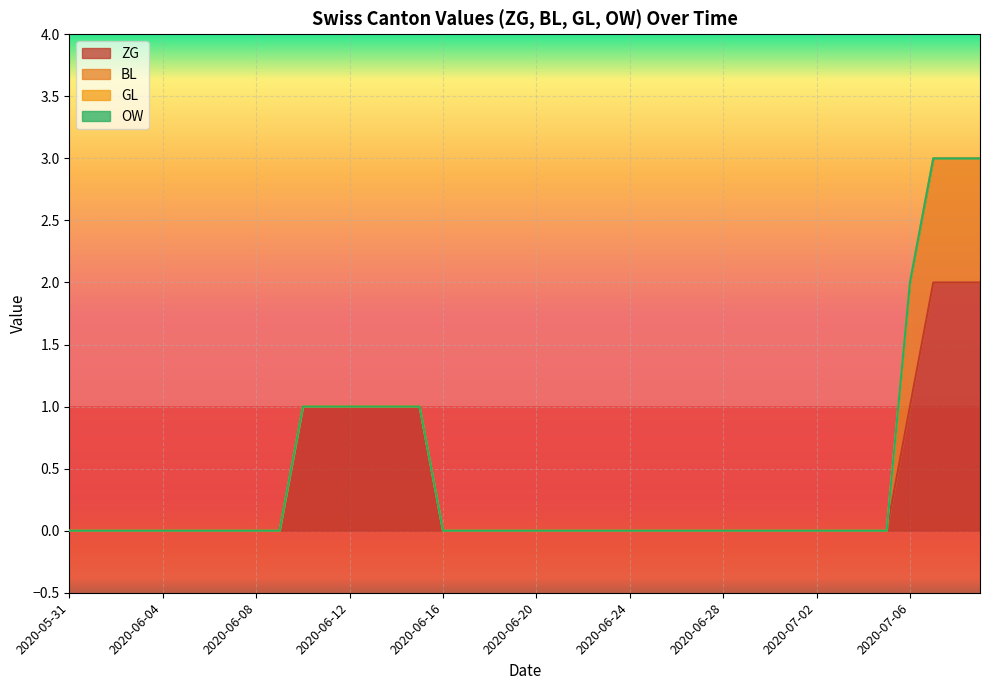

What is the greatest value displayed?

2